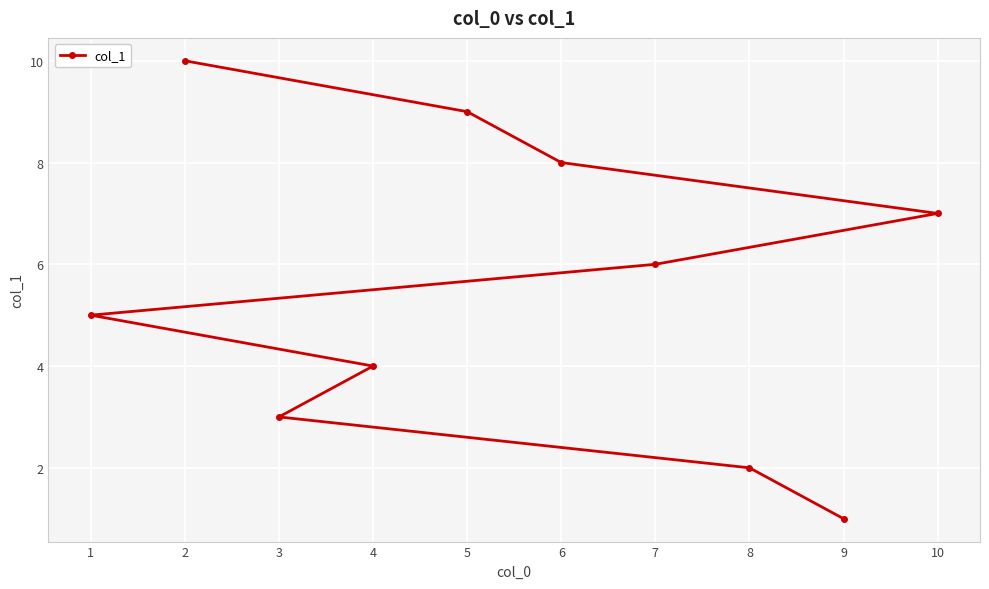

What is the sum of the values at 1 and 5?

14